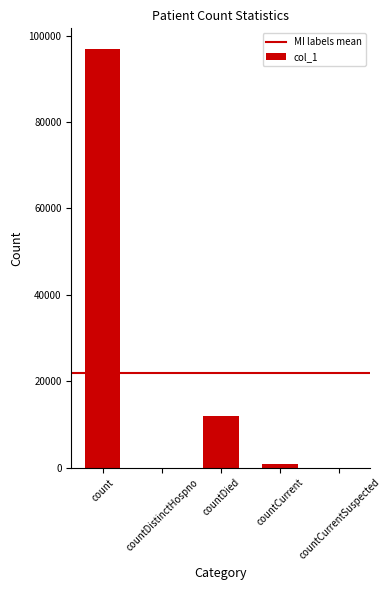

What is the maximum value shown in the chart?

96823